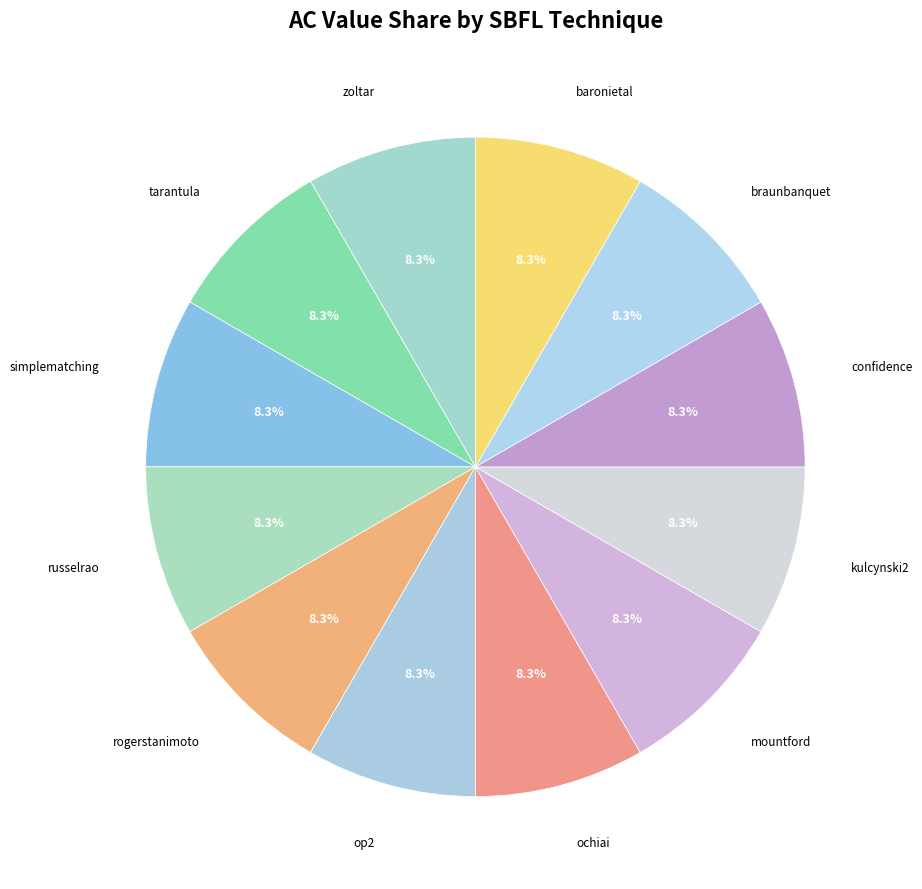

Is there a majority slice in this chart?

No